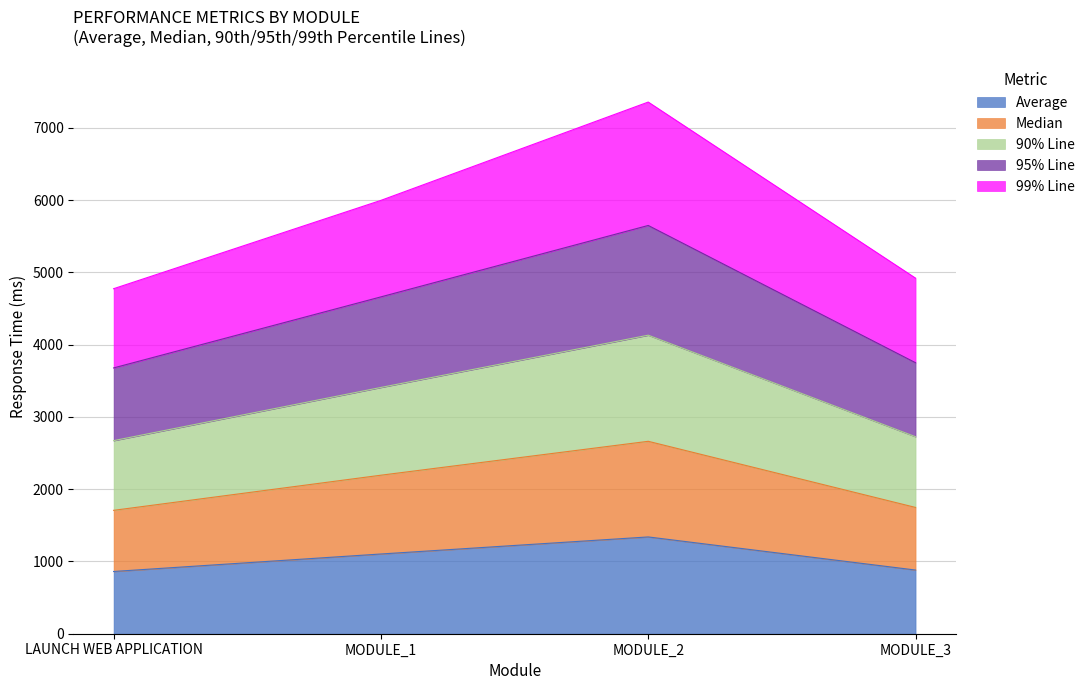

What is the lowest value of the Average series?

861